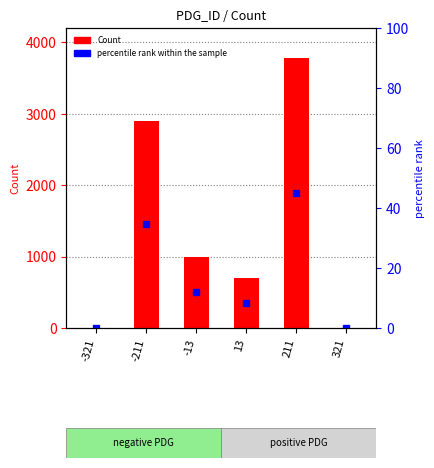

Which series has the largest total across all categories?

Count